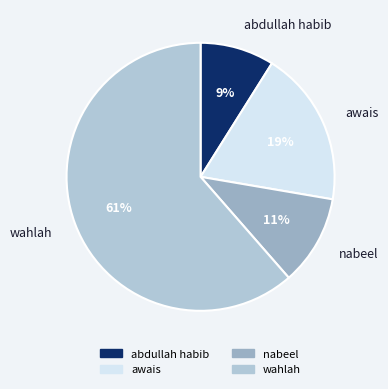

To the nearest percent, what is the average slice percentage?

25%